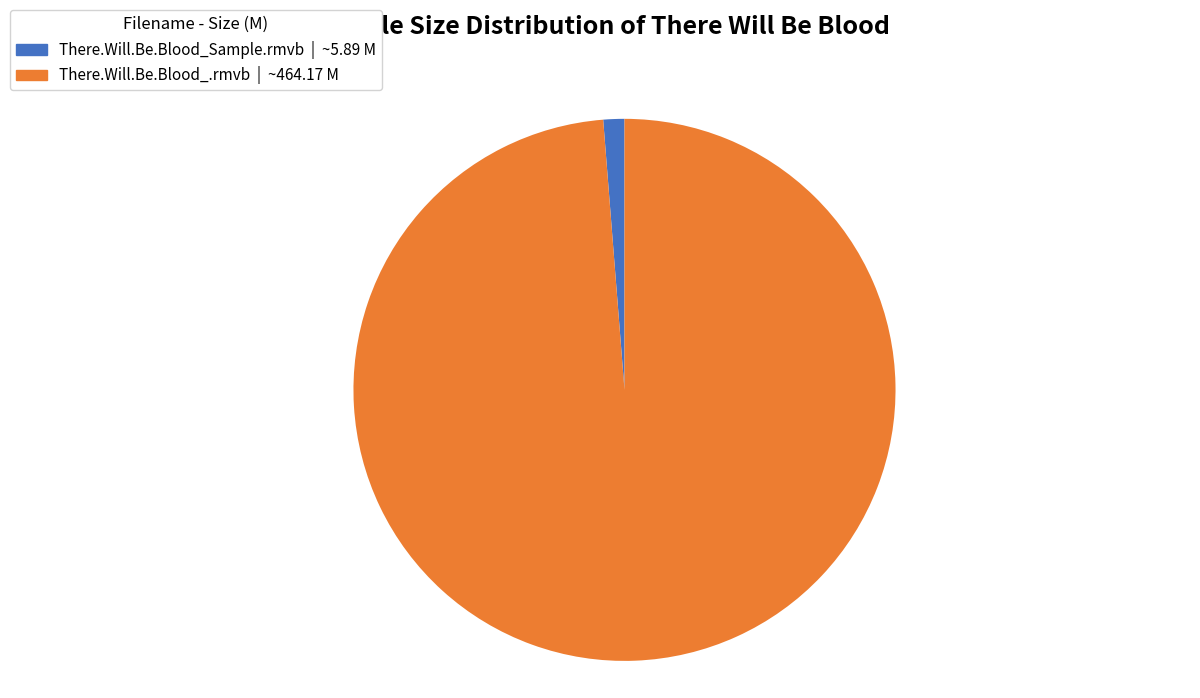

Count the number of slices in the pie.

2